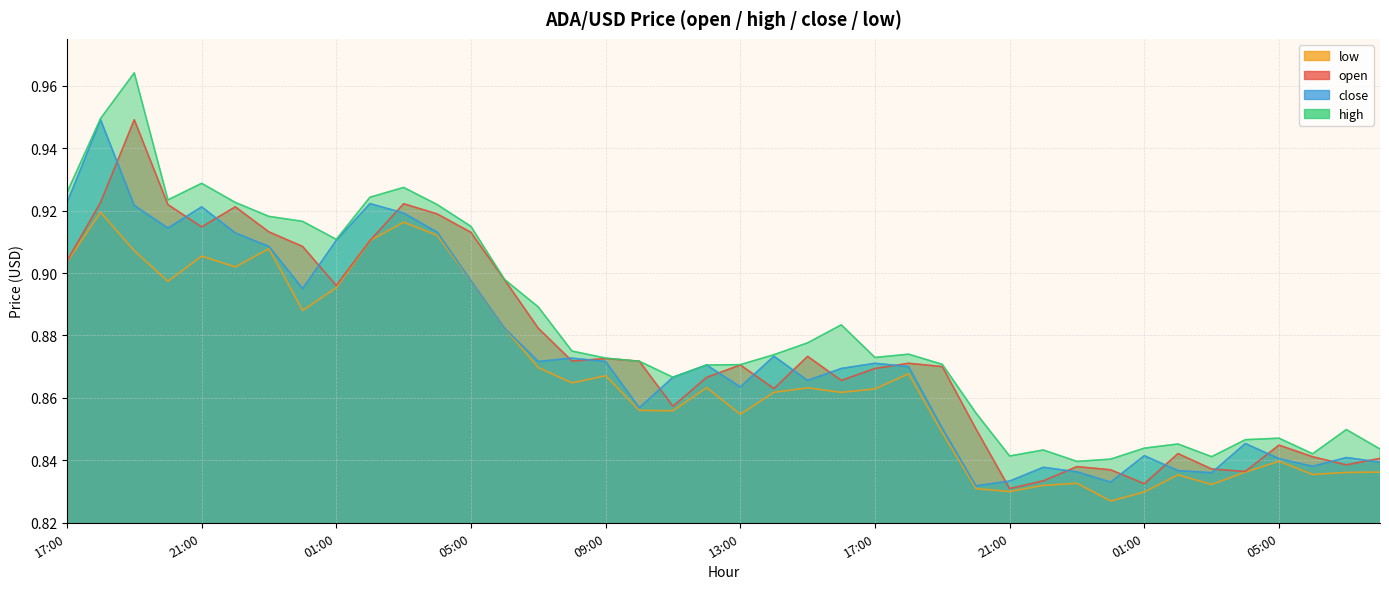

What is the maximum value shown in the chart?

1.0